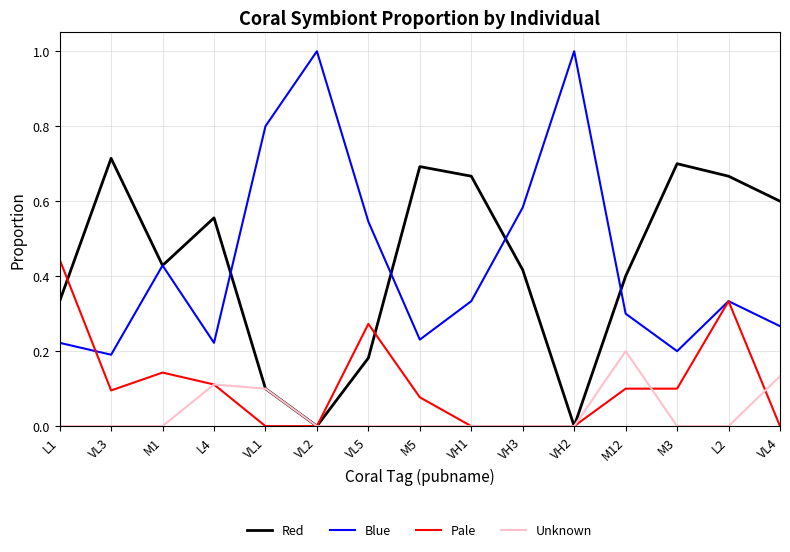

Which series has the largest range (max minus min)?

Blue